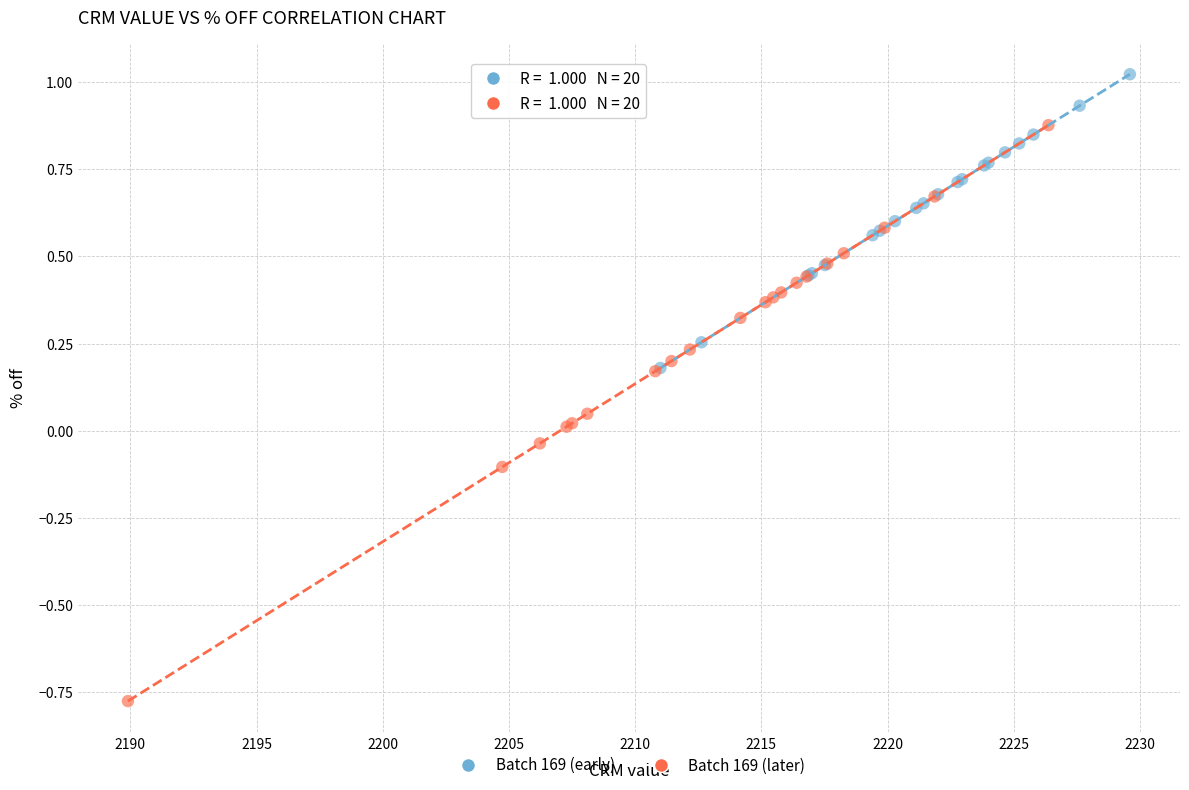

Which series has the largest Y range (max minus min)?

Batch 169 (later)